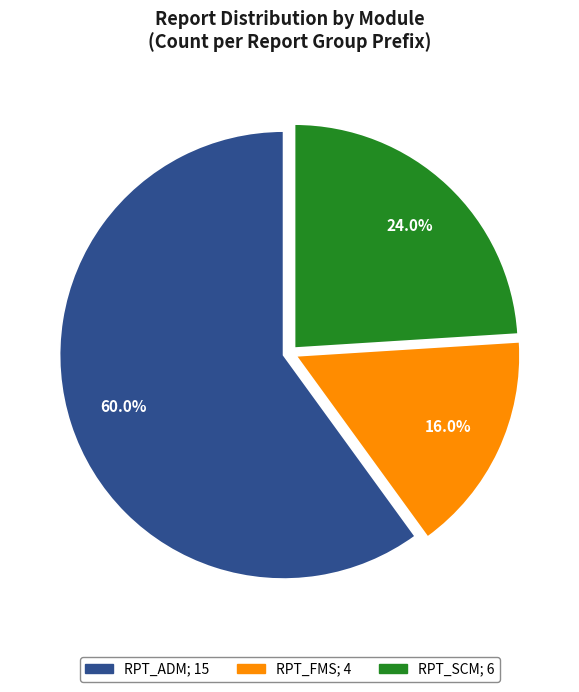

Which category accounts for the majority?

RPT_ADM